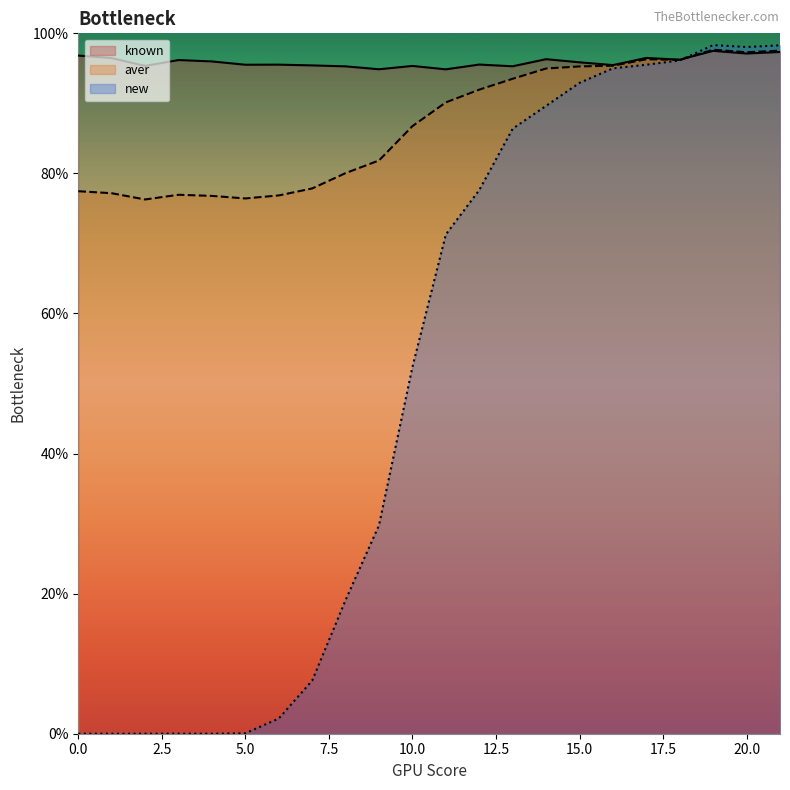

List the labels in order of known value, smallest first.

11, 9, 8, 13, 10, 2, 7, 16, 5, 6, 12, 15, 4, 3, 18, 14, 1, 17, 0, 20, 21, 19